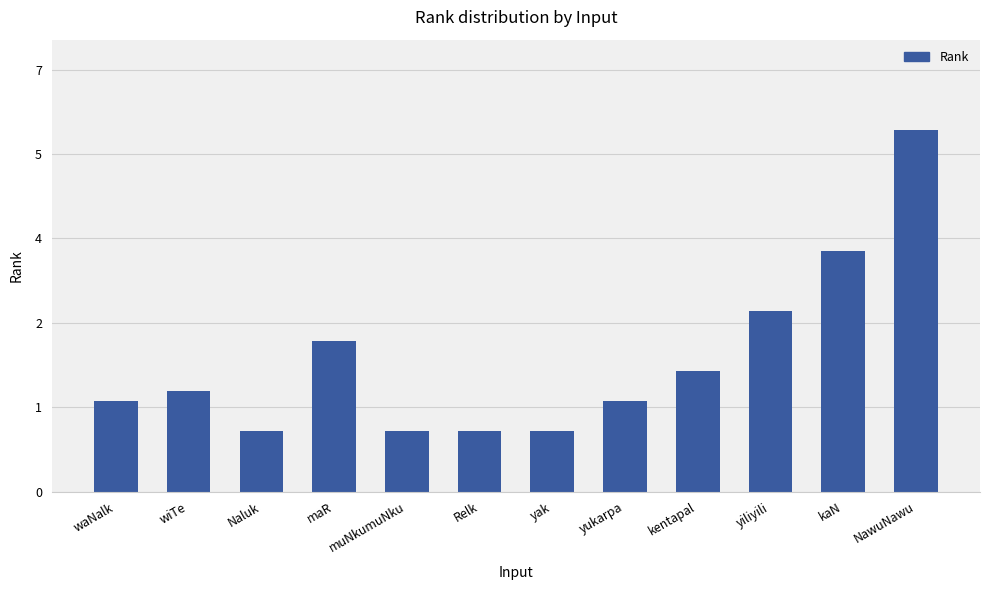

What position from the left is Relk?

6